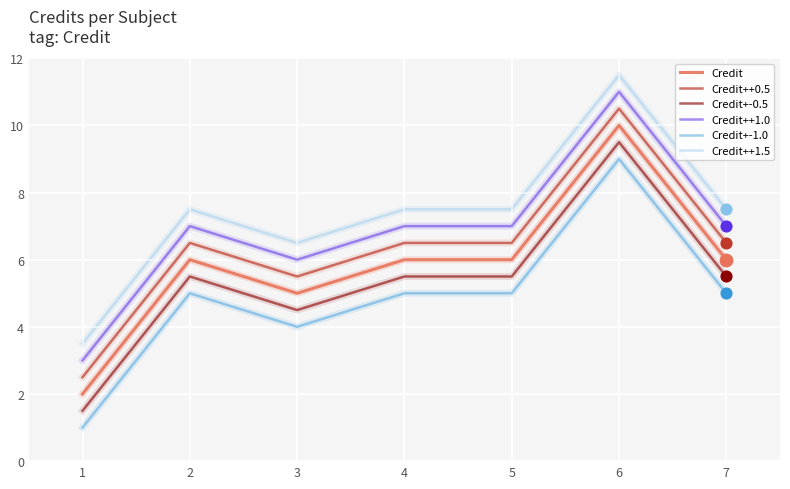

Which series has the largest total across all categories?

Credit++1.5